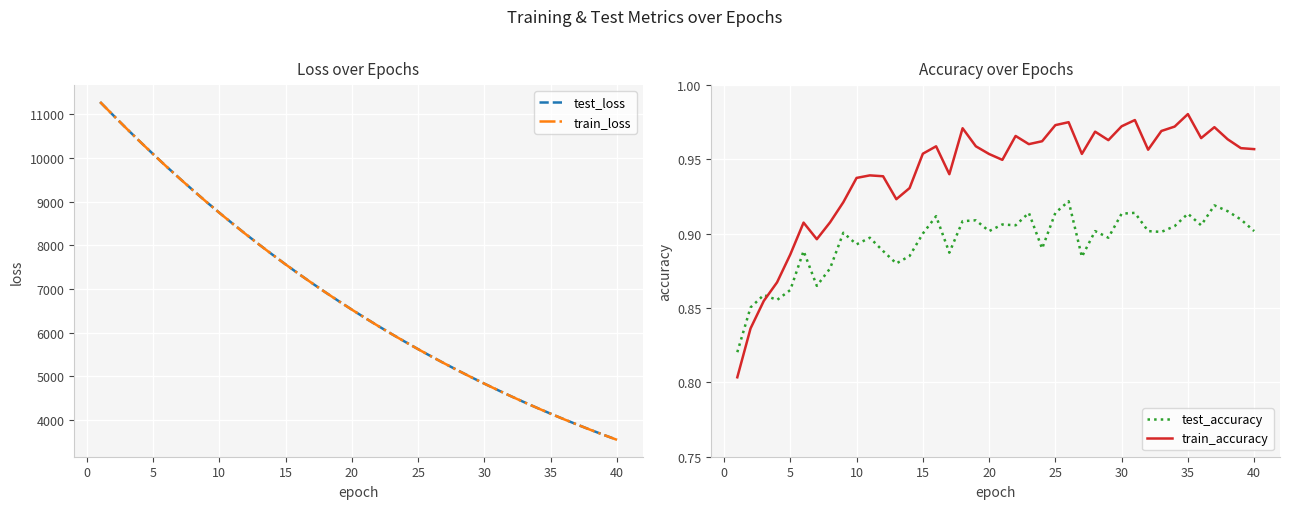

Is it true that test_loss equals 3544.7 at 40?

True